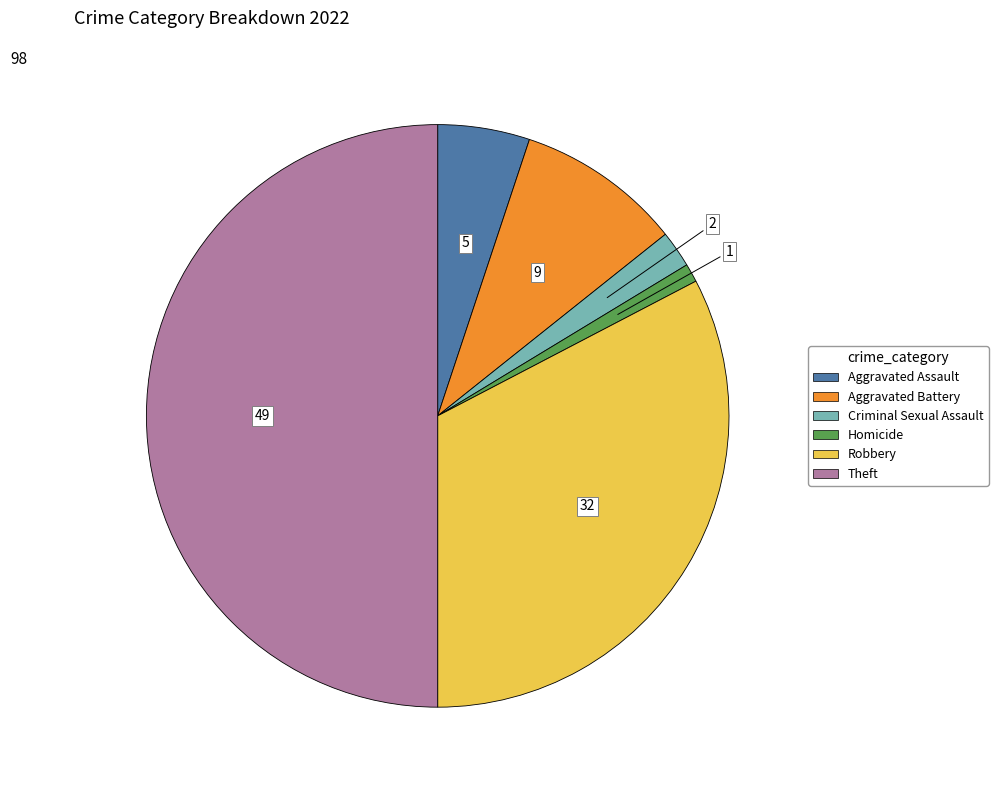

Count the number of slices in the pie.

6